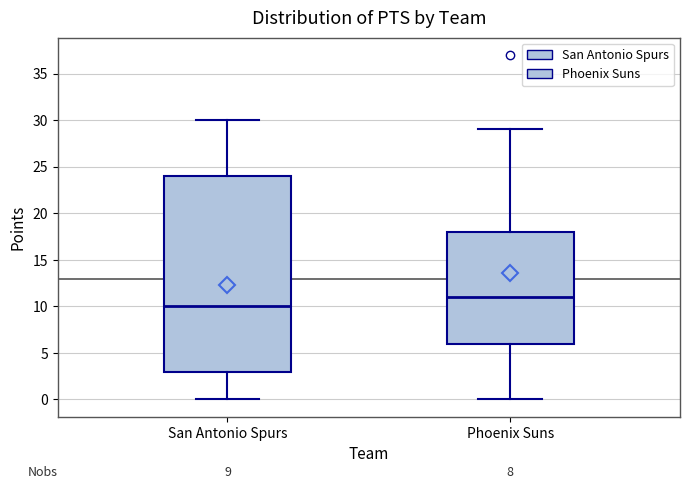

Comparing the boxes themselves (not the whiskers), which one is the tallest?

San Antonio Spurs